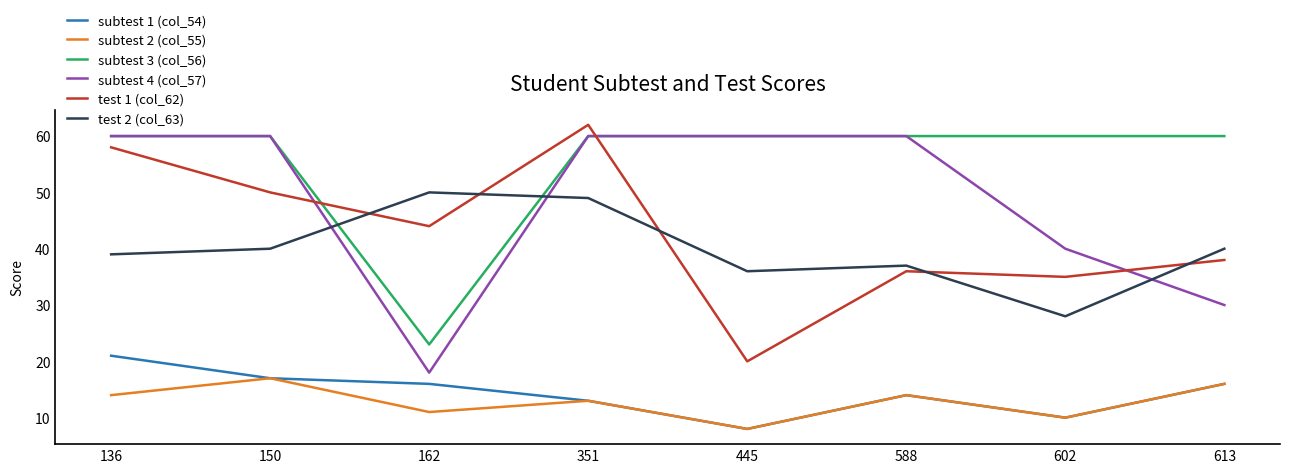

Reading left to right, list all the values displayed in this chart.

subtest 1 (col_54): 136=21	150=17	162=16	351=13	445=8	588=14	602=10	613=16
subtest 2 (col_55): 136=14	150=17	162=11	351=13	445=8	588=14	602=10	613=16
subtest 3 (col_56): 136=60	150=60	162=23	351=60	445=60	588=60	602=60	613=60
subtest 4 (col_57): 136=60	150=60	162=18	351=60	445=60	588=60	602=40	613=30
test 1 (col_62): 136=58	150=50	162=44	351=62	445=20	588=36	602=35	613=38
test 2 (col_63): 136=39	150=40	162=50	351=49	445=36	588=37	602=28	613=40